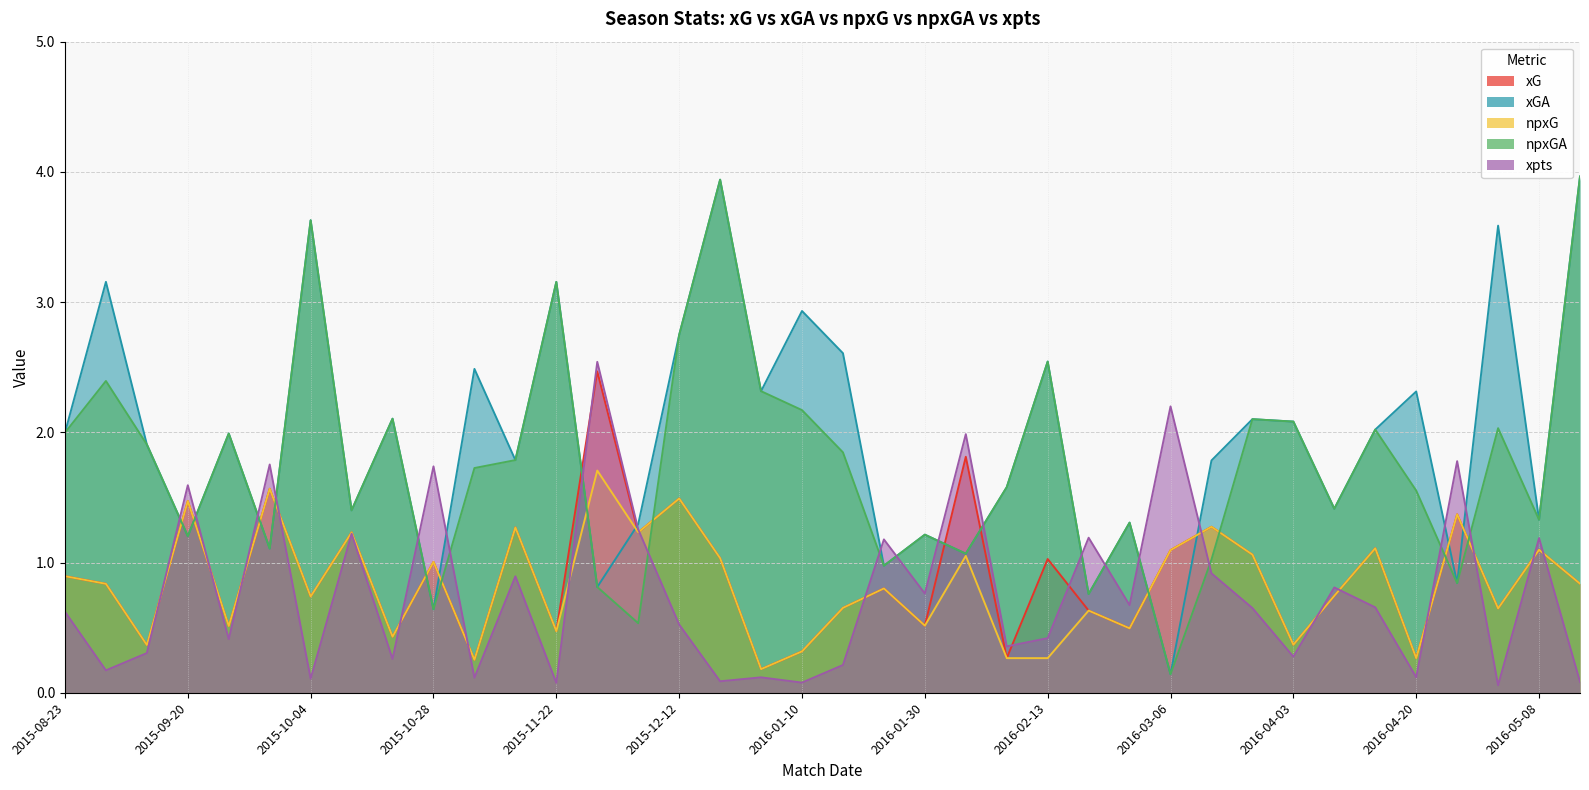

What is the label of the 11th point from the right?

2016-03-06